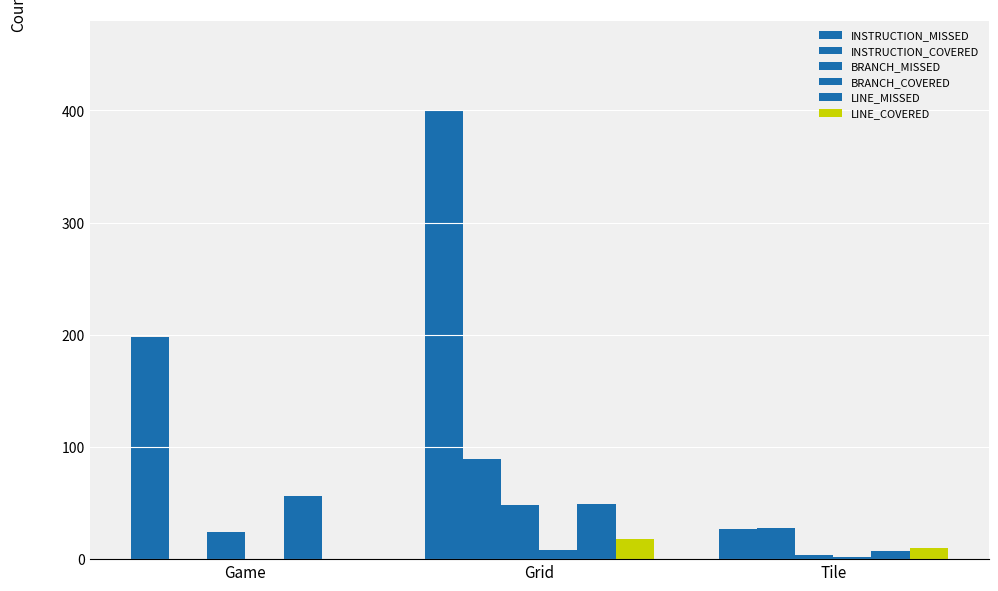

Are the bars horizontal?

No